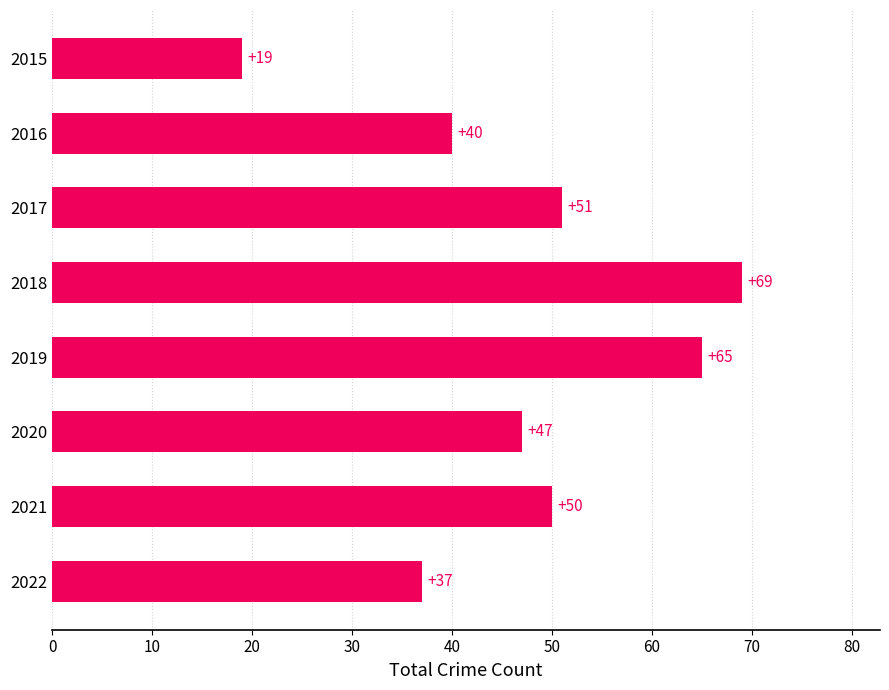

What is the sum of all values?

378